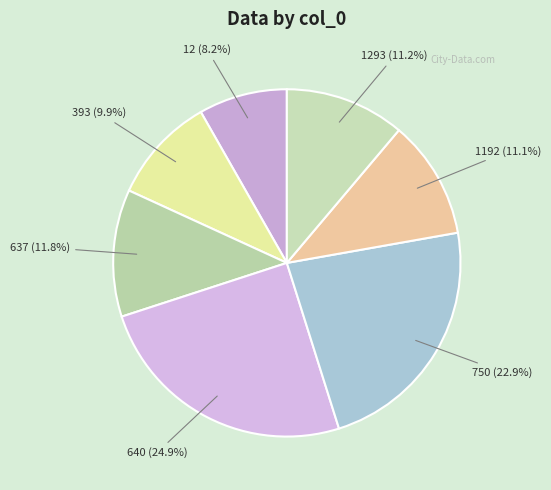

Which category has the smallest portion of the pie?

12